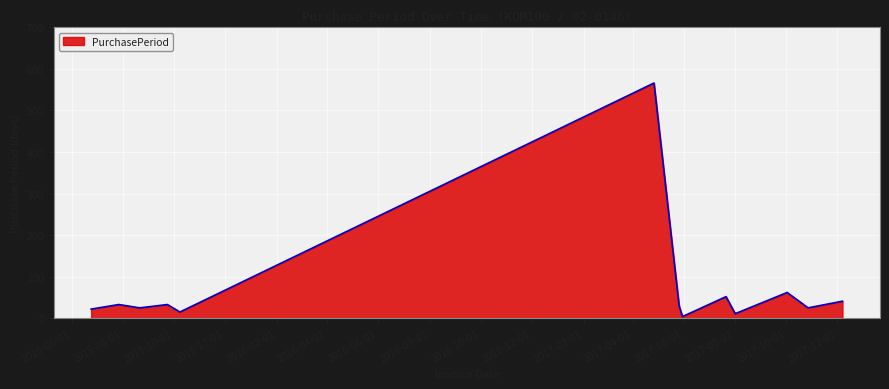

What is the maximum value shown in the chart?

566